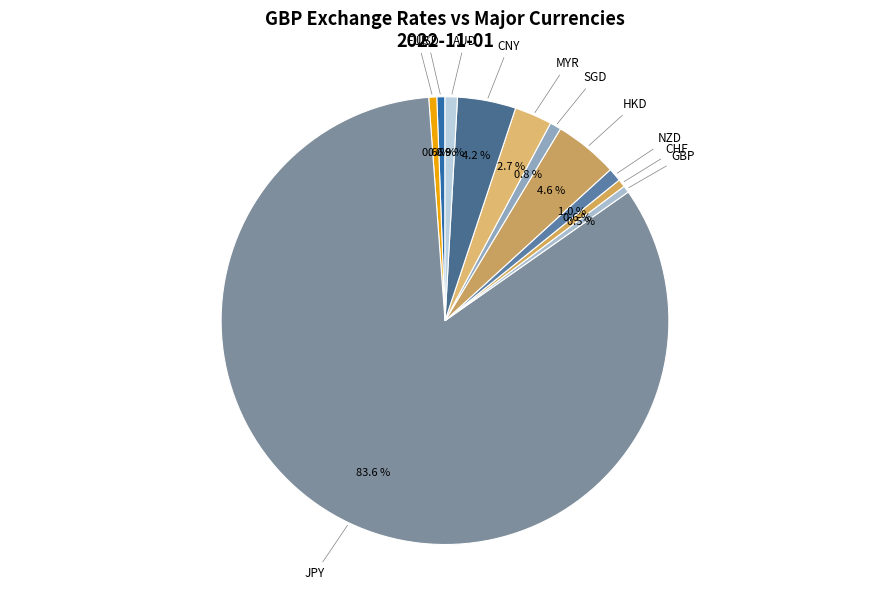

Is there any slice that represents more than half of the pie?

Yes